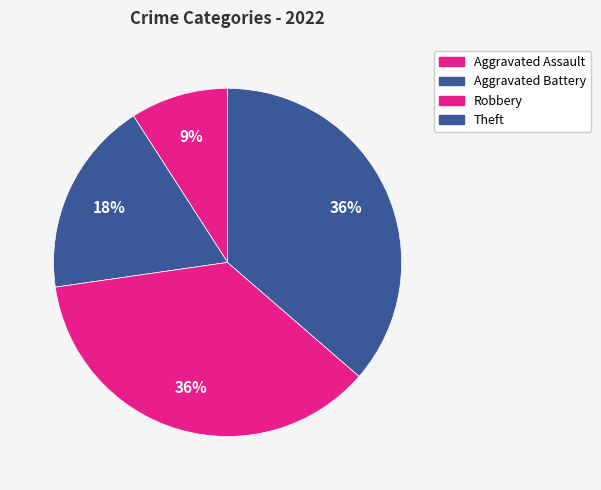

Count the number of slices in the pie.

4